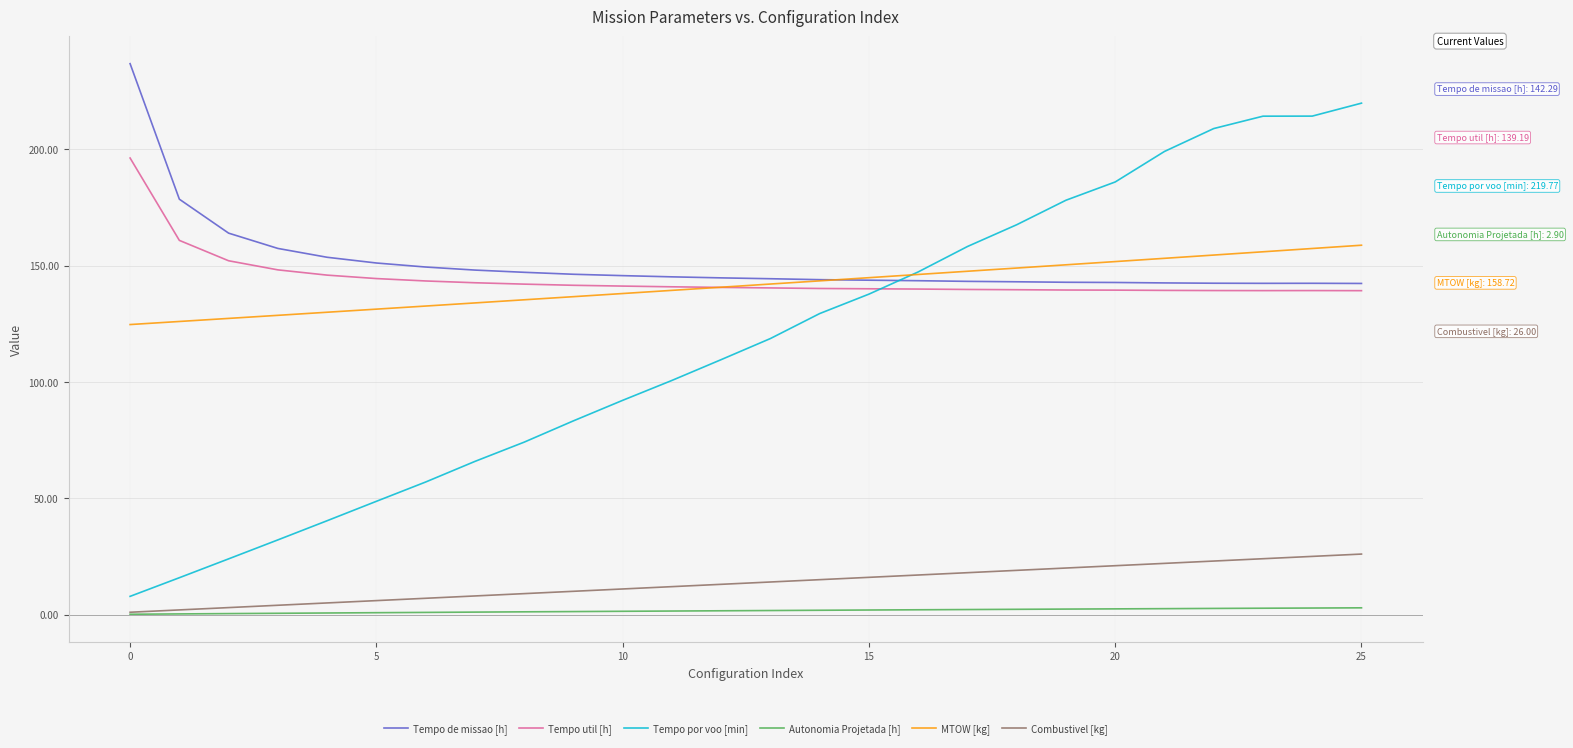

Rank the series by their maximum value, from highest to lowest.

Tempo de missao [h], Tempo por voo [min], Tempo util [h], MTOW [kg], Combustivel [kg], Autonomia Projetada [h]